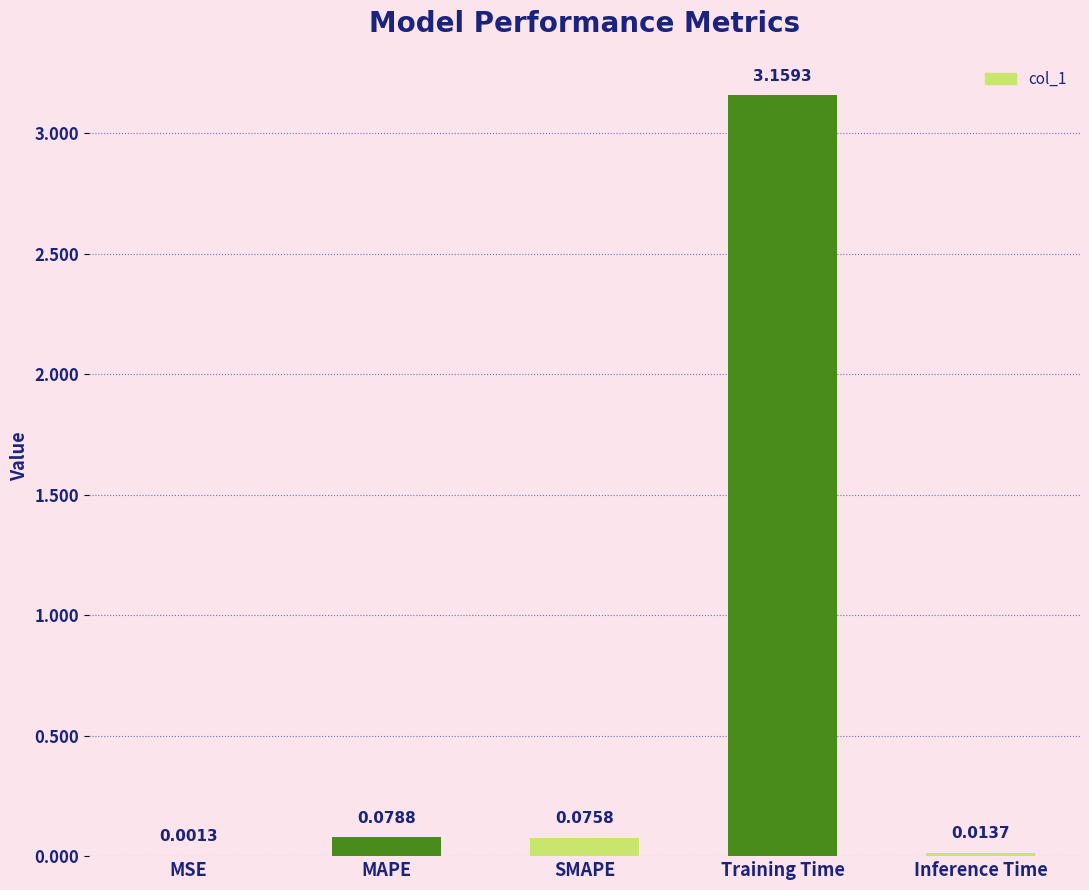

Between MSE and Inference Time, which is larger?

Inference Time